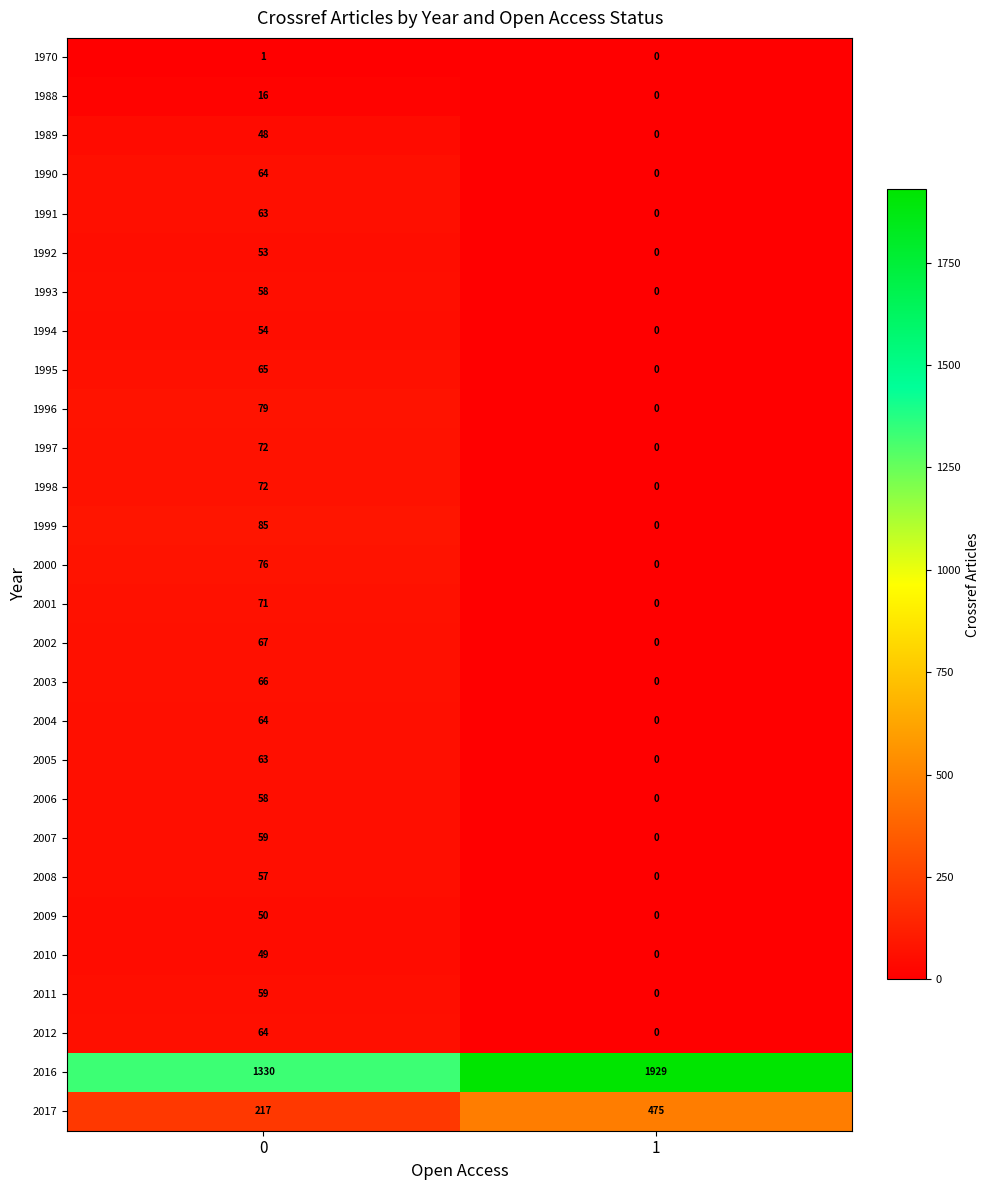

Read the 1991 value at 0, to the nearest 10.

60